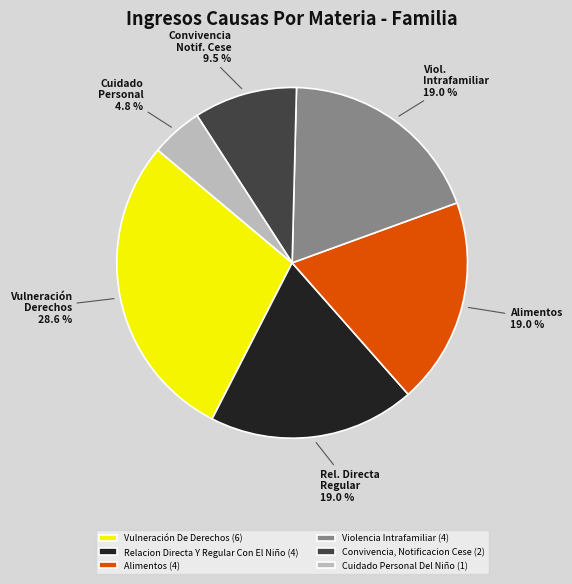

How many segments does this pie chart have?

6